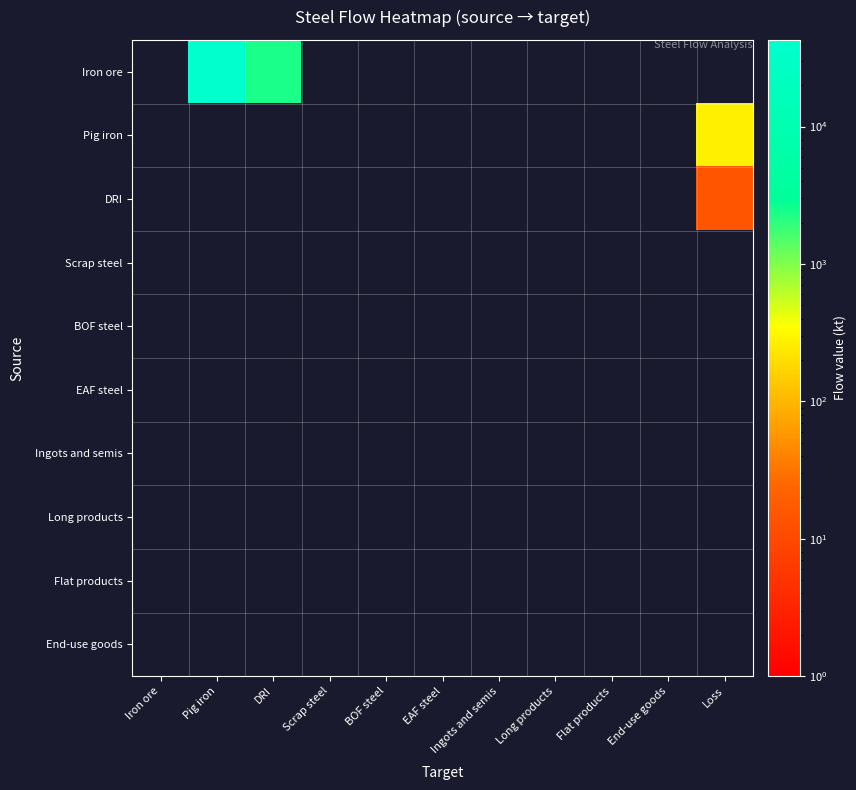

Which series has the largest range (max minus min)?

Iron ore